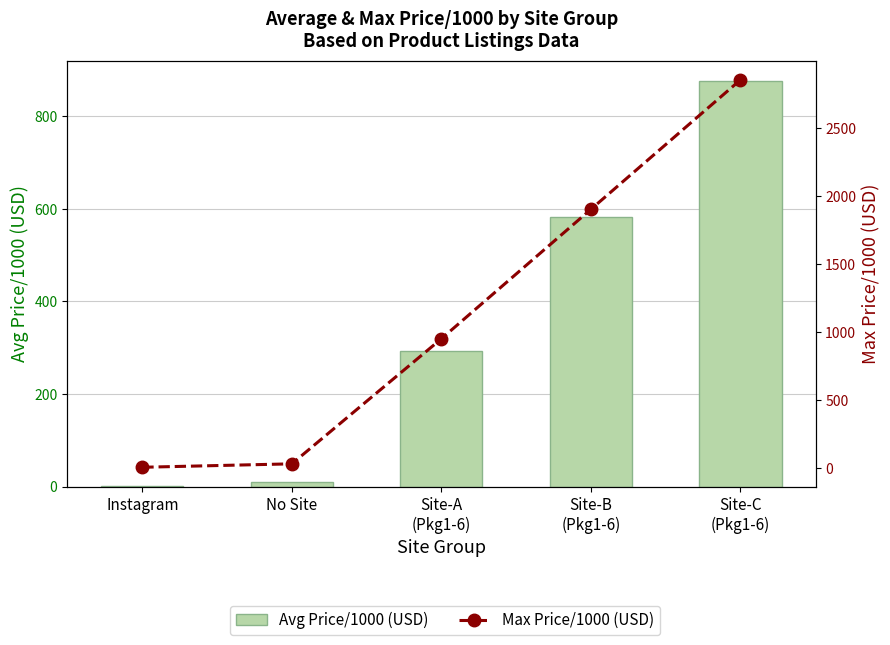

List the labels in order of Max Price/1000 (USD) value, largest first.

Site-C
(Pkg1-6), Site-B
(Pkg1-6), Site-A
(Pkg1-6), No Site, Instagram